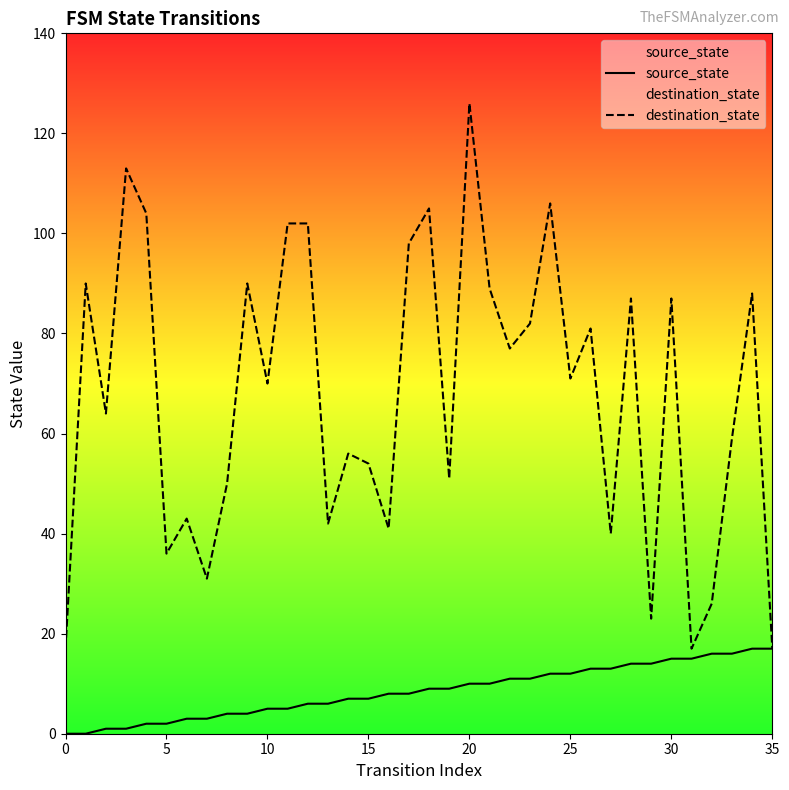

How many series are shown in this chart?

2